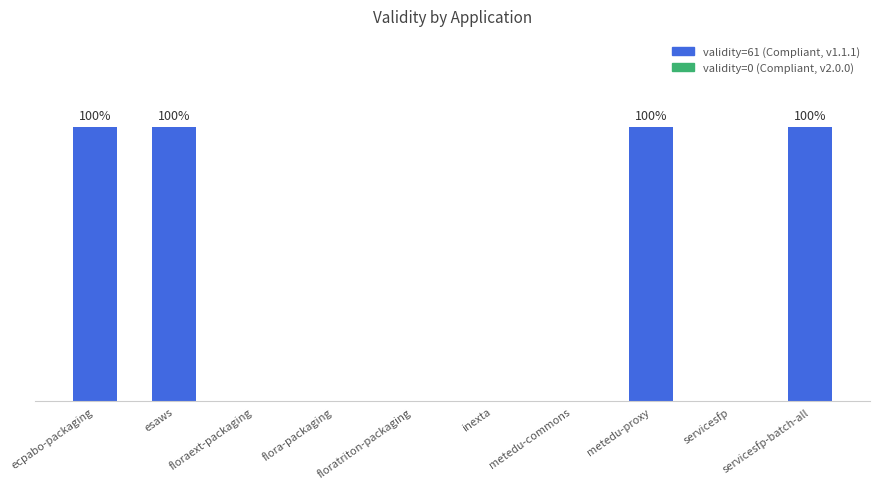

Are the bars horizontal?

No